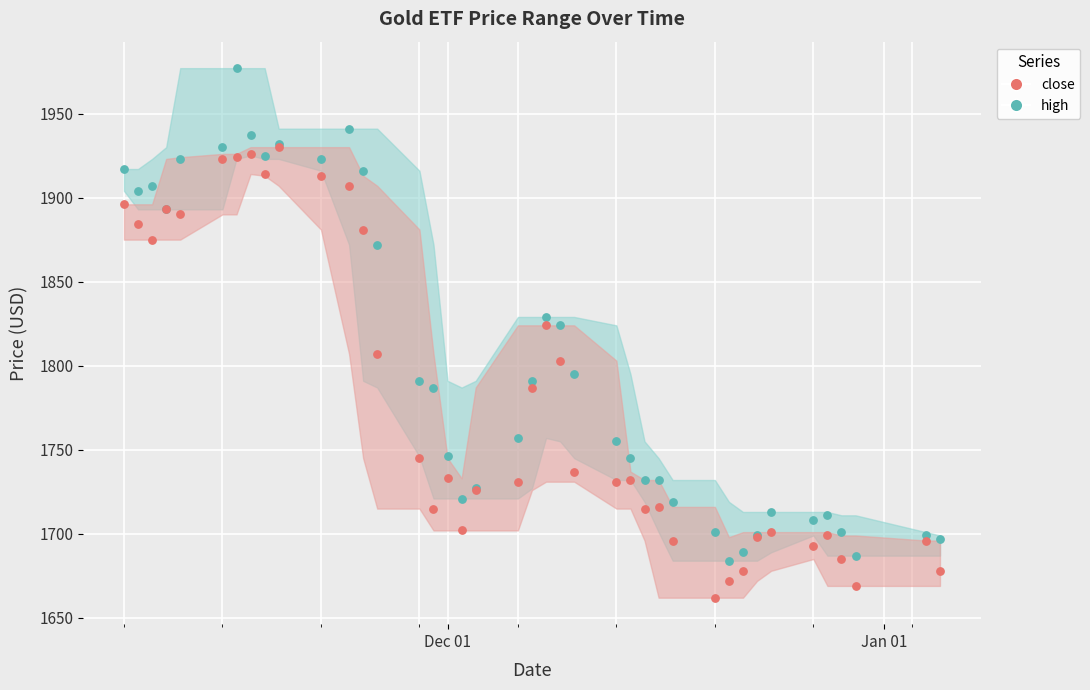

Which series reaches the minimum Y coordinate?

close